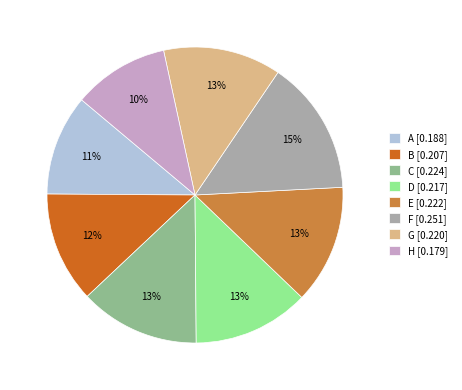

How many slices are in this pie chart?

8